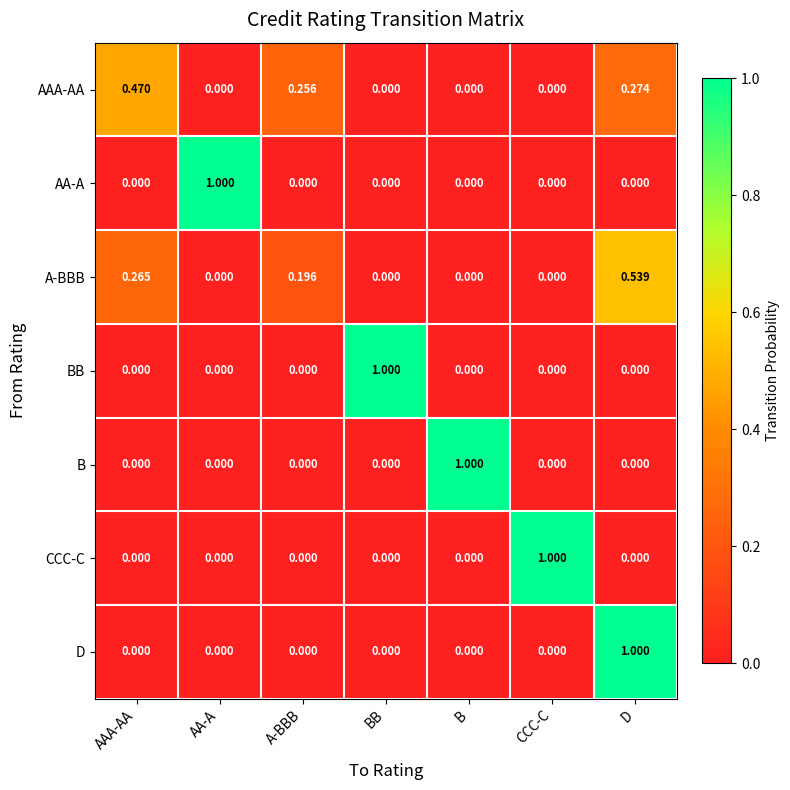

Between A-BBB and D, which series saw the biggest shift?

D